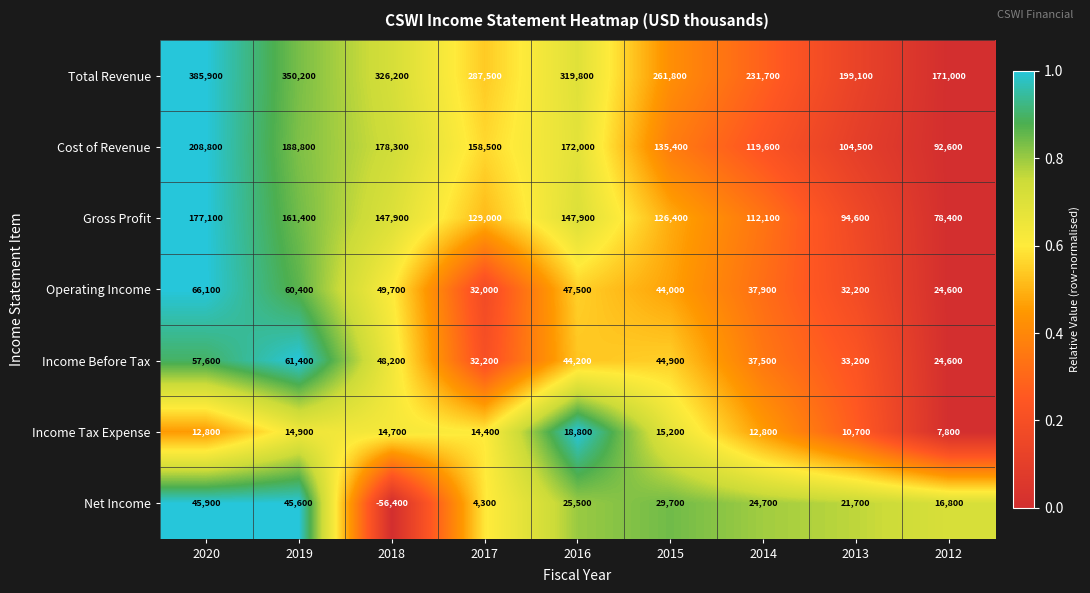

Which series changed the most between 2018 and 2017?

Net Income